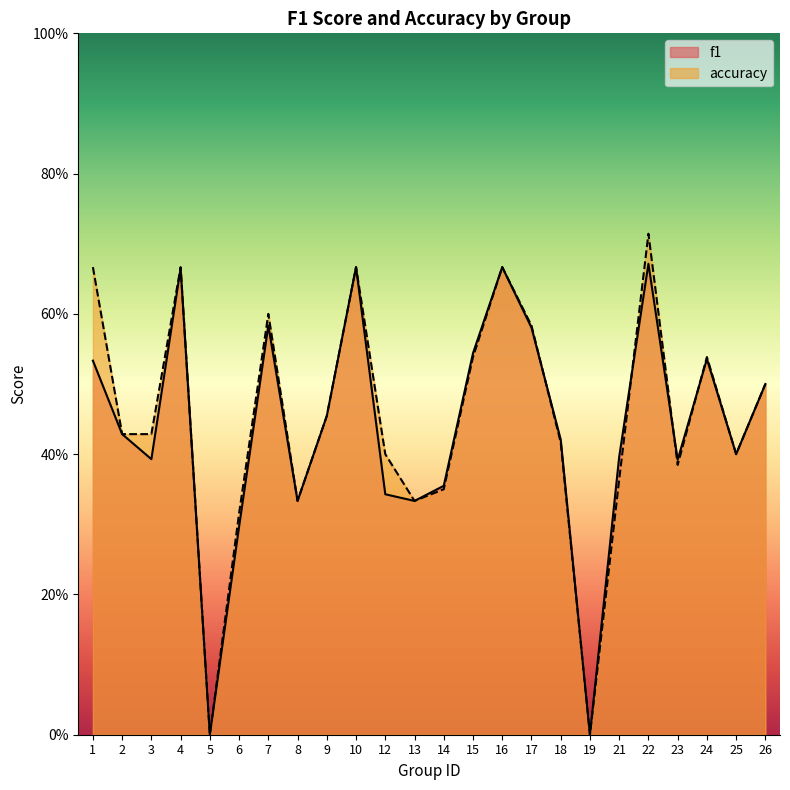

Reading left to right, list all the values displayed in this chart.

f1: 0.5	0.4	0.4	0.7	0.0	0.3	0.6	0.3	0.5	0.7	0.3	0.3	0.4	0.5	0.7	0.6	0.4	0.0	0.4	0.7	0.4	0.5	0.4	0.5
accuracy: 0.7	0.4	0.4	0.7	0.0	0.3	0.6	0.3	0.5	0.7	0.4	0.3	0.3	0.5	0.7	0.6	0.4	0.0	0.4	0.7	0.4	0.5	0.4	0.5